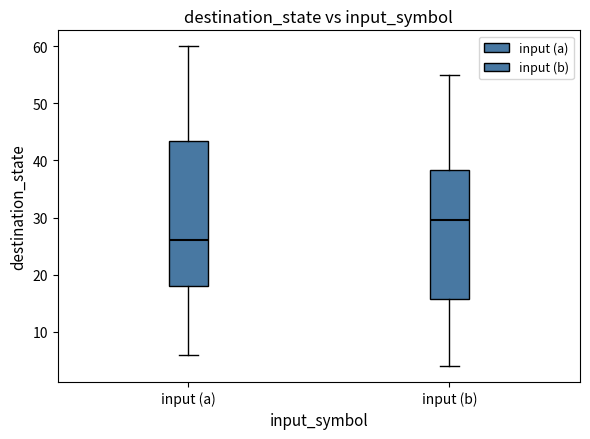

Which box's median line is the highest?

input (b)